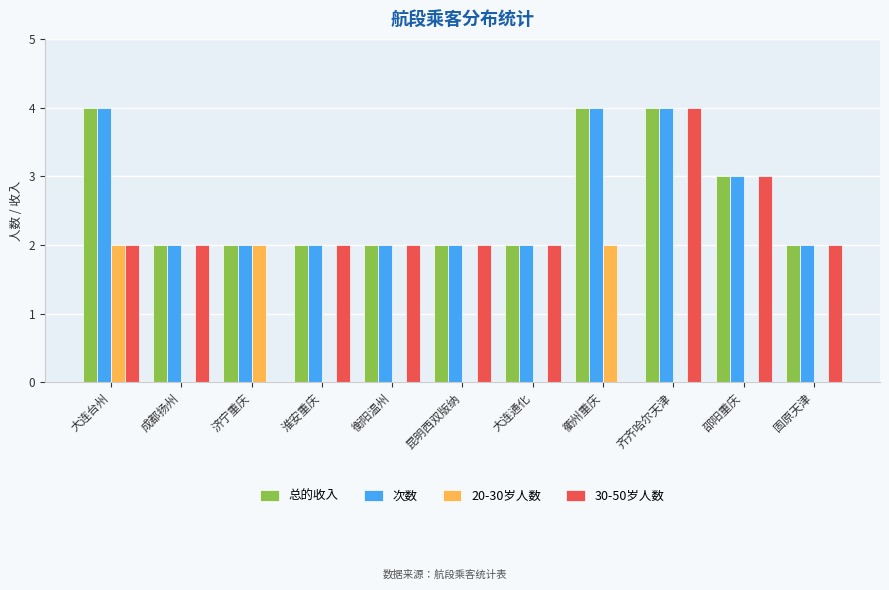

True or false: 次数 has a value of 3 at 衡阳温州.

False